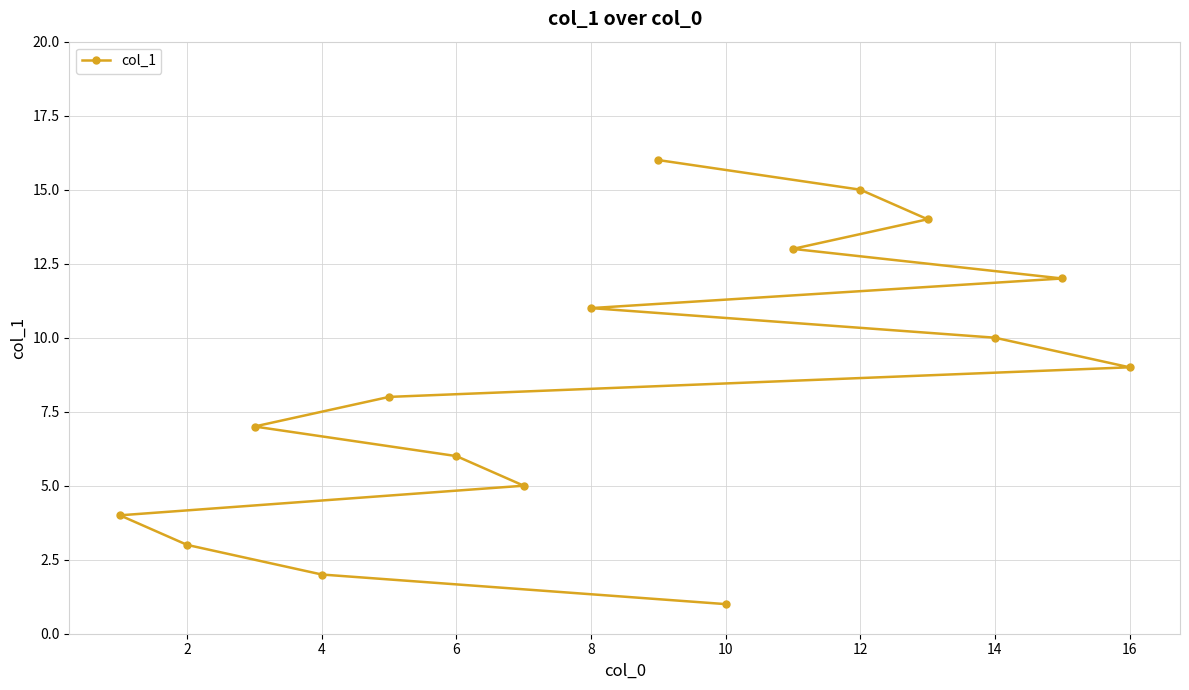

What is the approximate value at 14?

10